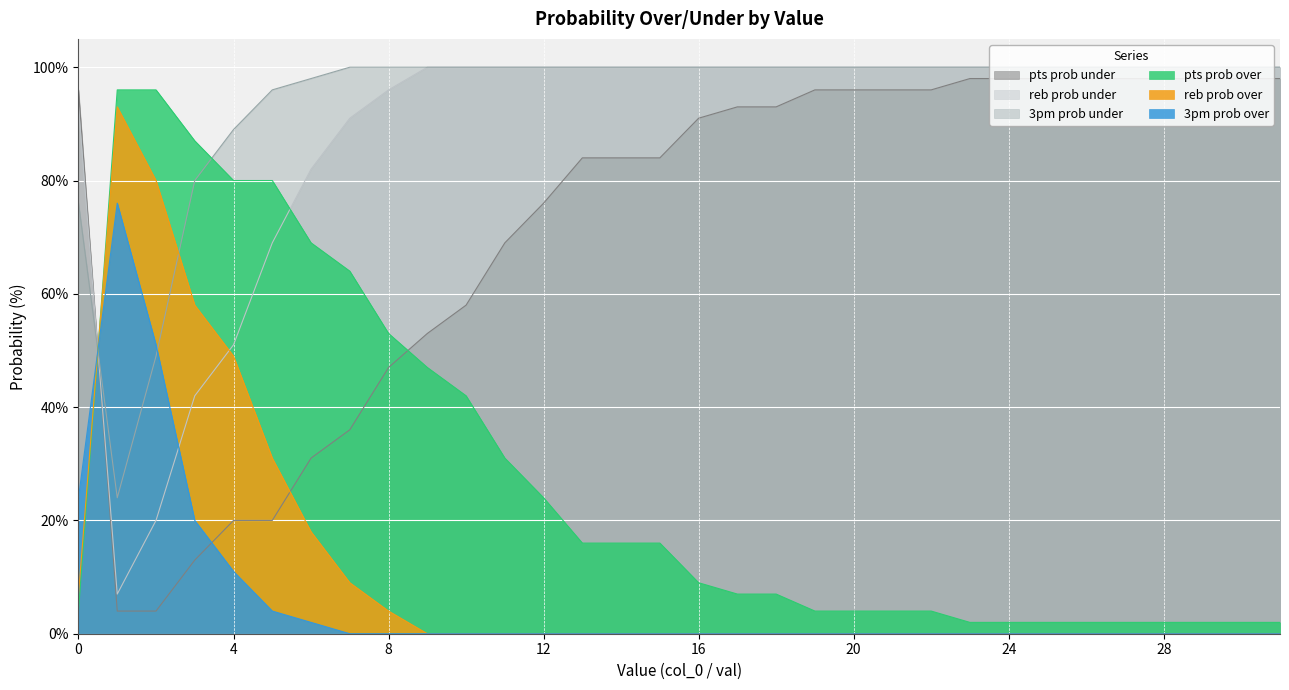

What is the spread (max minus min) of values at 30?

100